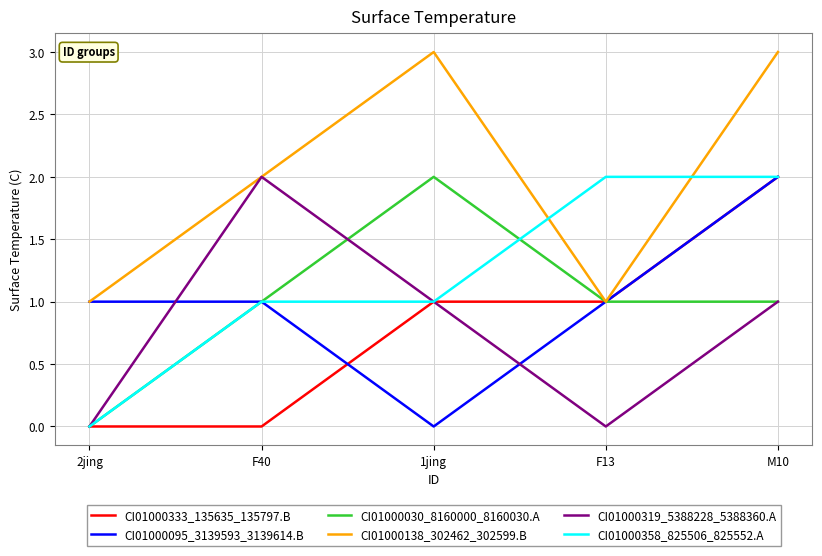

At which label does CI01000333_135635_135797.B reach its peak?

M10